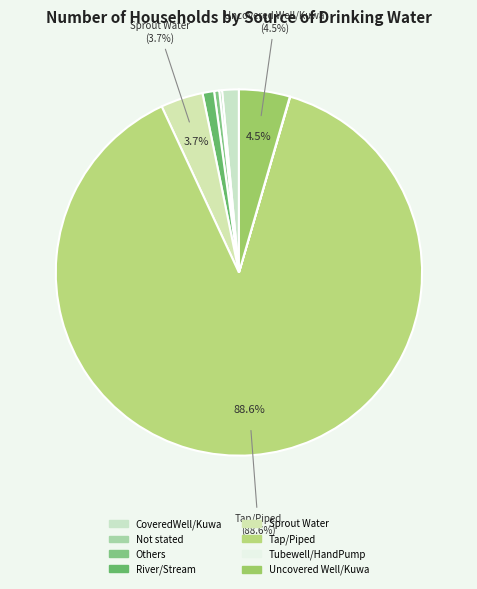

Which category has the biggest portion of the pie?

Tap/Piped